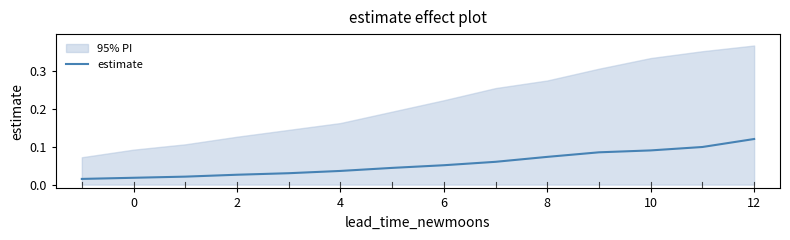

Which category has the highest value in the estimate series?

12